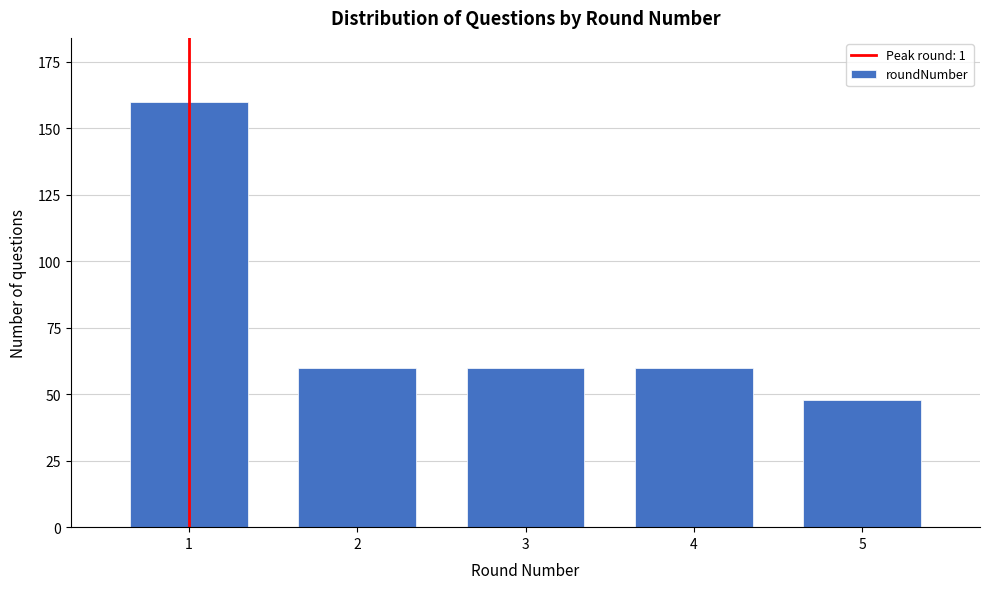

Reading right to left, extract all data points from this chart.

5=48	4=60	3=60	2=60	1=160